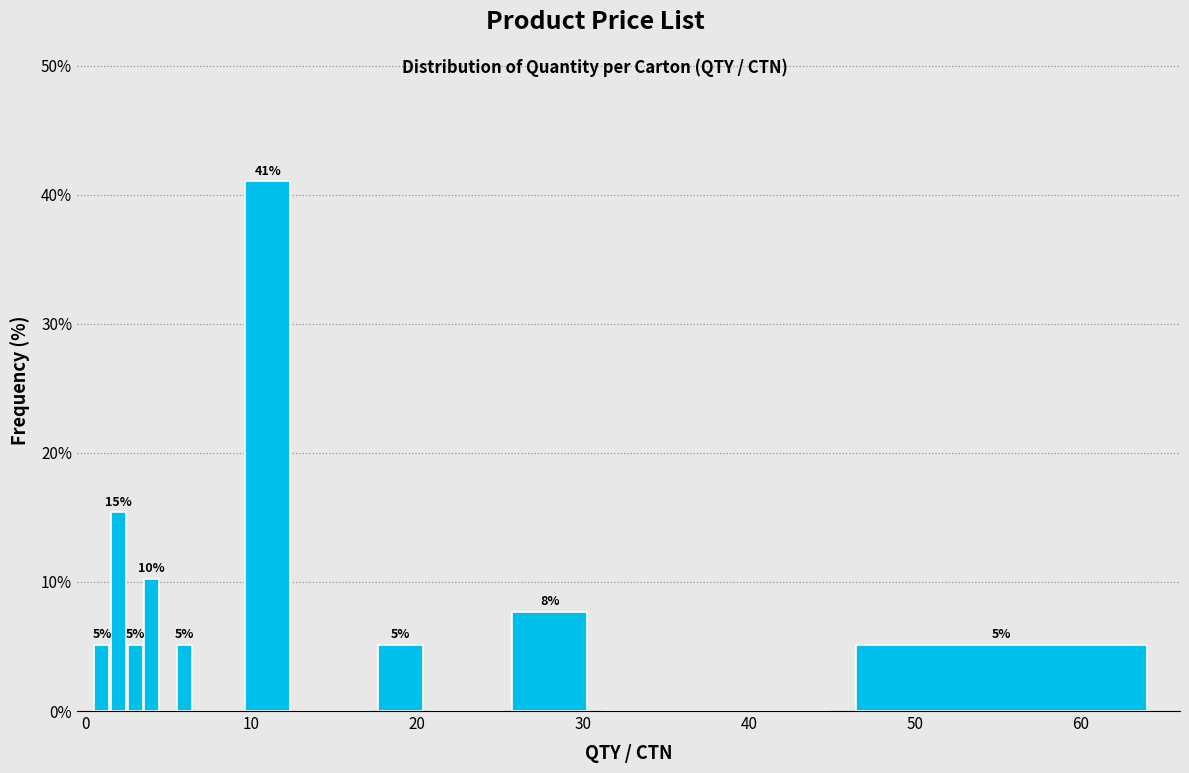

Read against the x-axis, roughly where is the centre of the tallest bar?

11